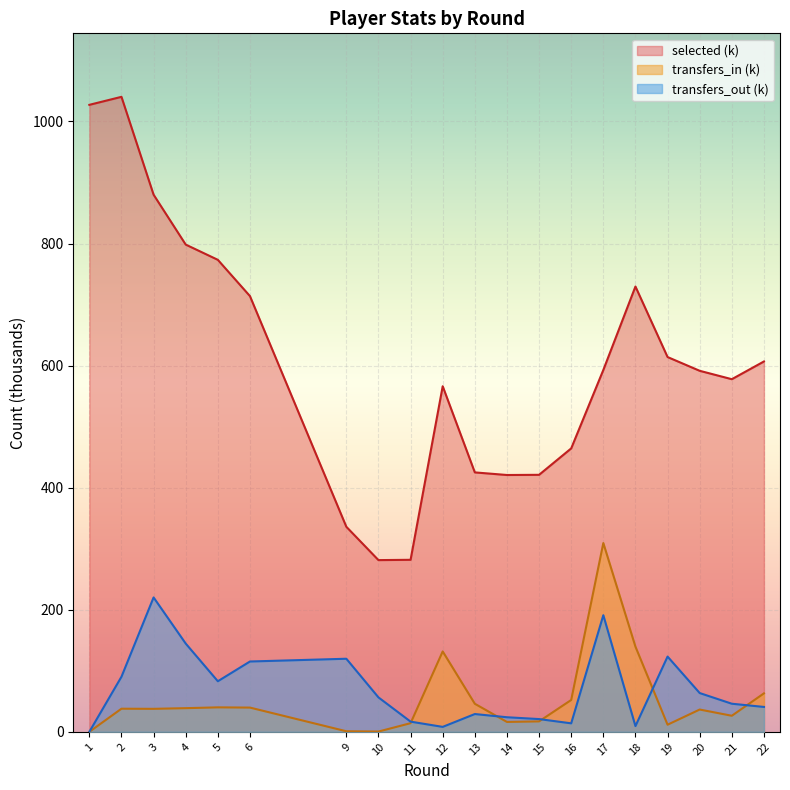

Read the selected value at 18.

729.6